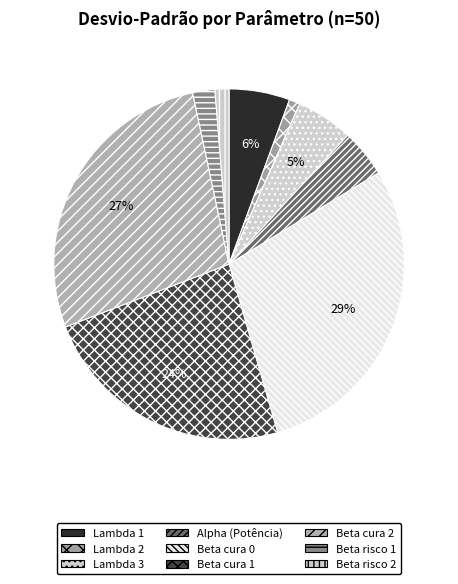

Is the sum of Lambda 2 and Beta risco 1 greater than half?

No